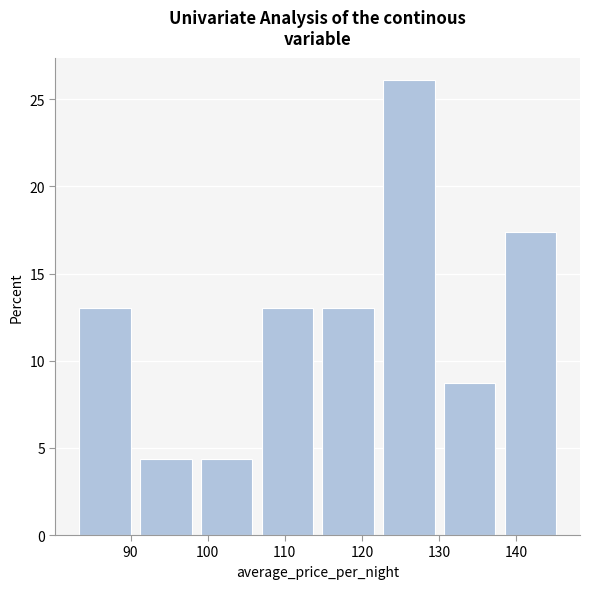

Reading left to right, list every bar in this chart as the range it spans on the x-axis followed by its height. Neither the bar edges nor the heights are printed on the chart, so give them approximately, as read against the axes.

83 to 91: 13.0
91 to 99: 4.5
99 to 106: 4.5
106 to 114: 13.0
114 to 122: 13.0
122 to 130: 26.0
130 to 138: 8.5
138 to 146: 17.5